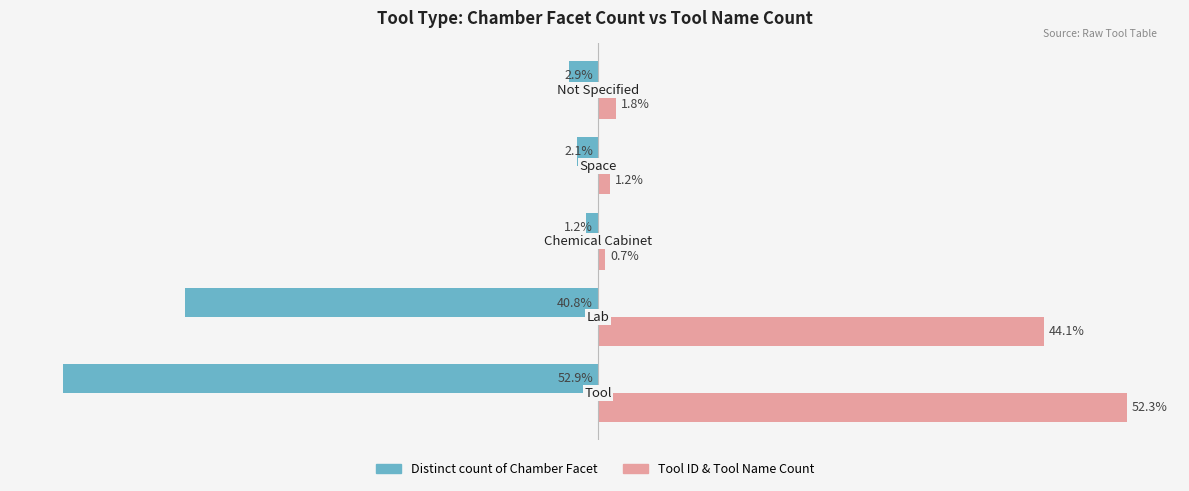

Which series has the largest range (max minus min)?

Distinct count of Chamber Facet